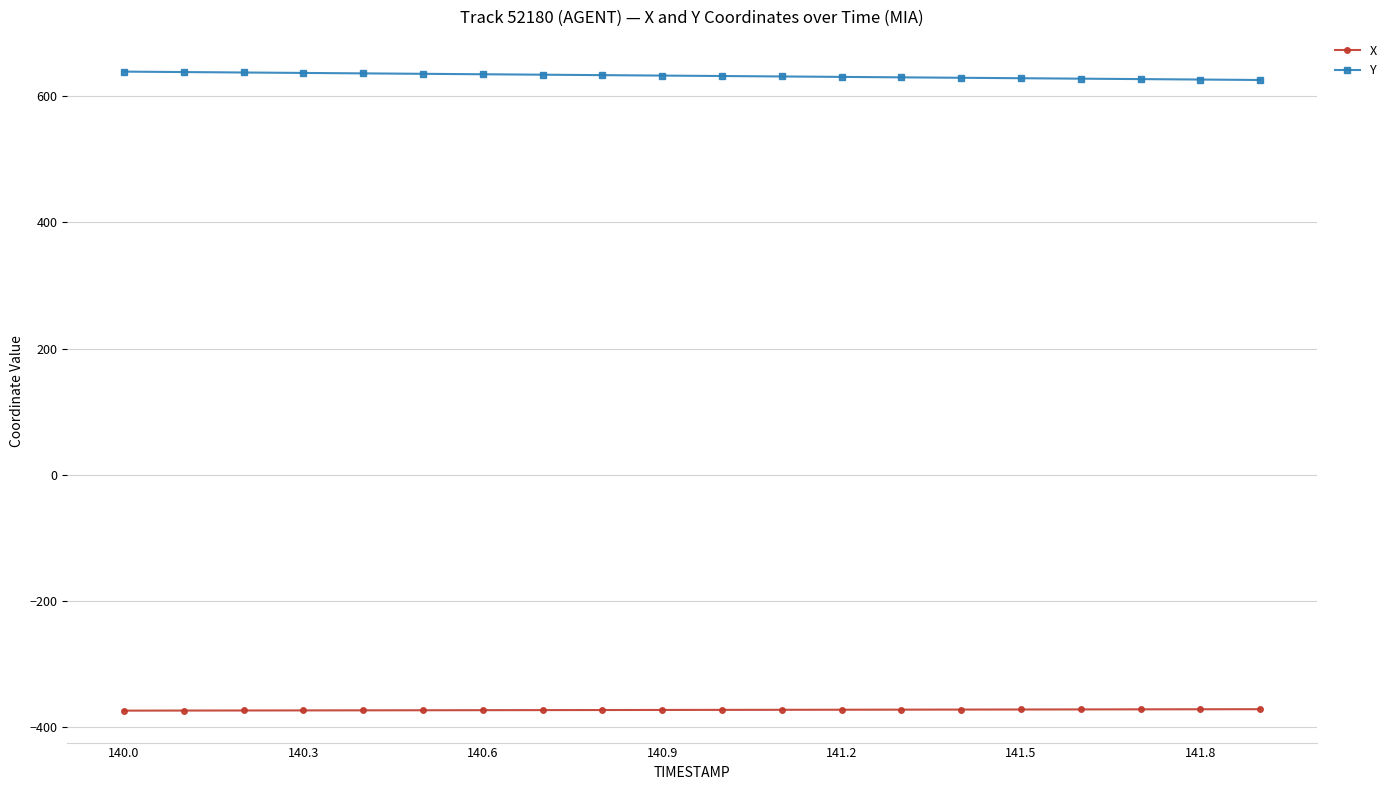

What is the greatest value displayed?

638.9